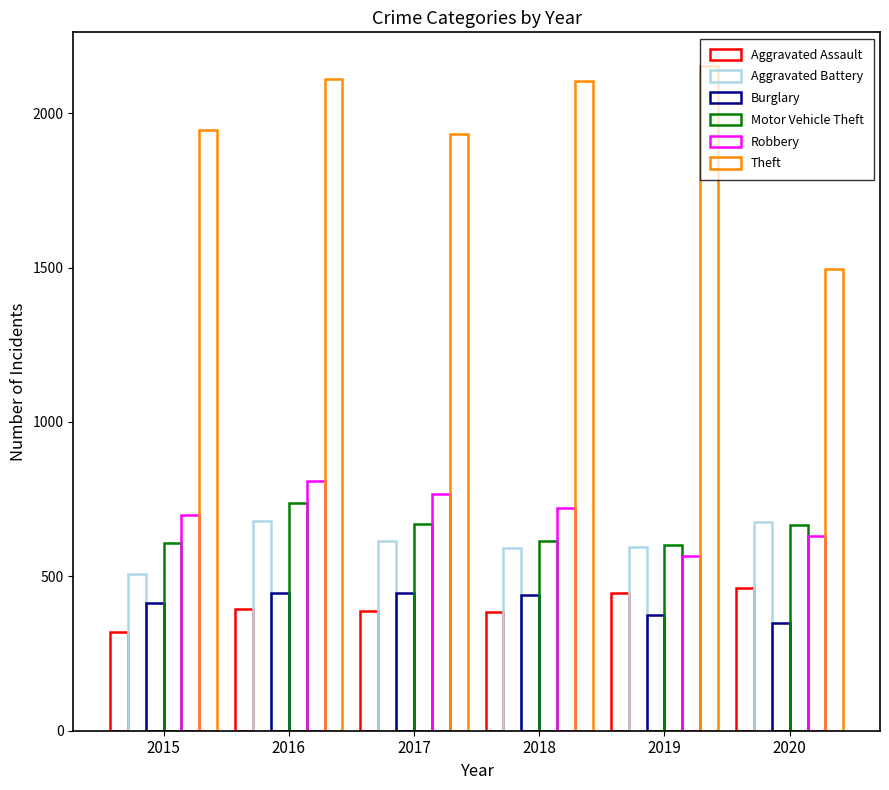

What is the difference between the Motor Vehicle Theft values at 2019 and 2017?

69